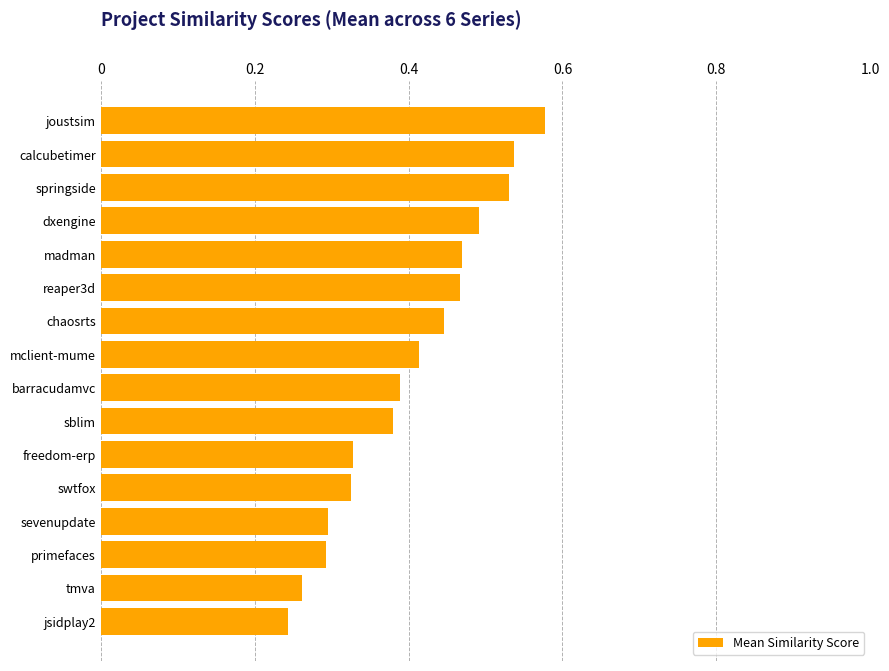

What is the label of the 14th bar from the top?

primefaces